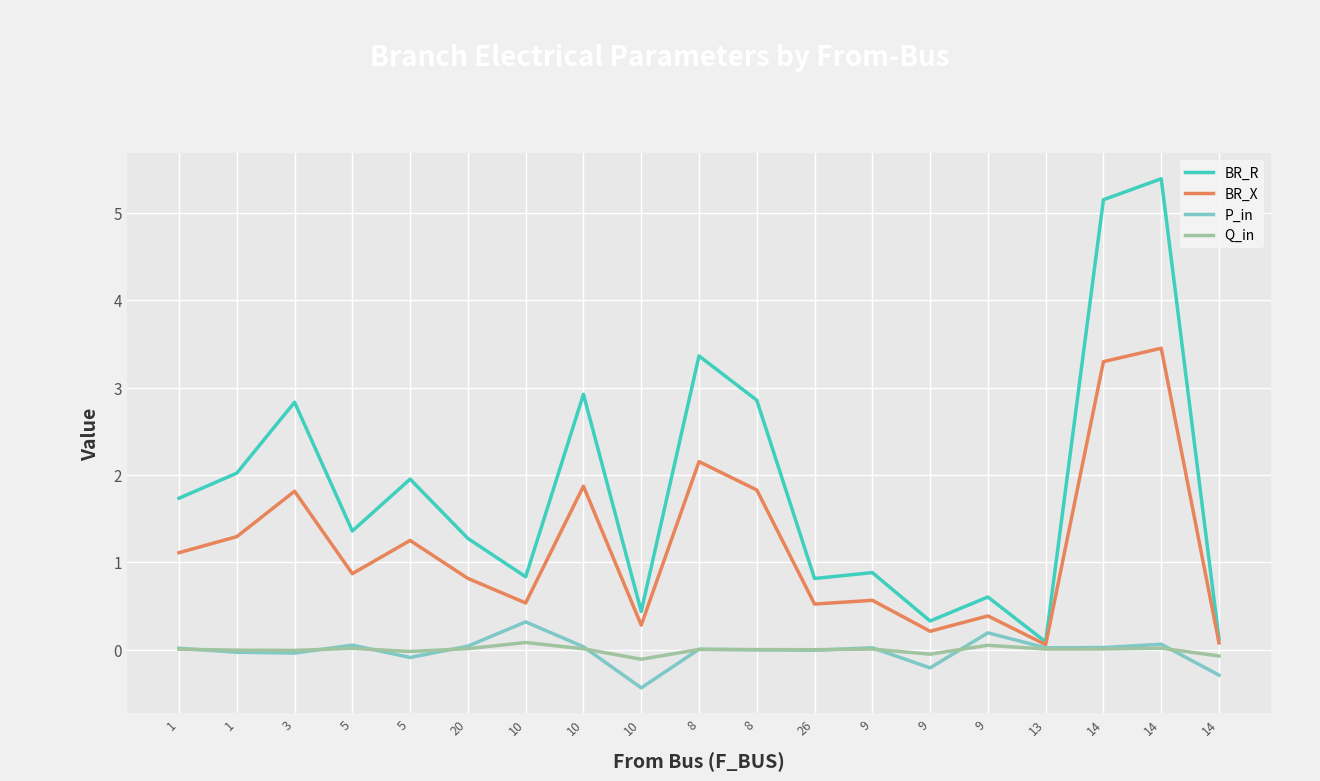

Rank the categories by Q_in value from highest to lowest.

10, 9, 14, 5, 20, 10, 14, 9, 13, 1, 8, 8, 26, 1, 3, 5, 9, 14, 10